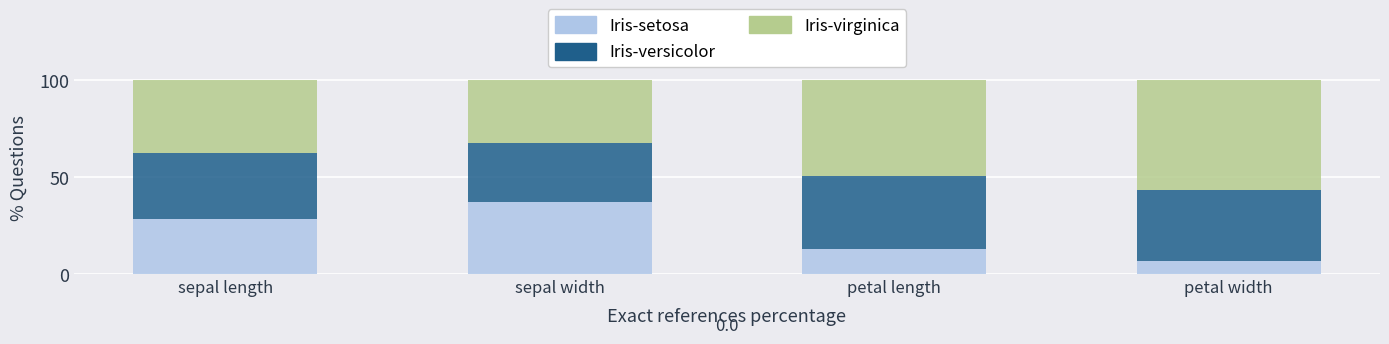

Where is Iris-setosa nearest to the value 22?

sepal length